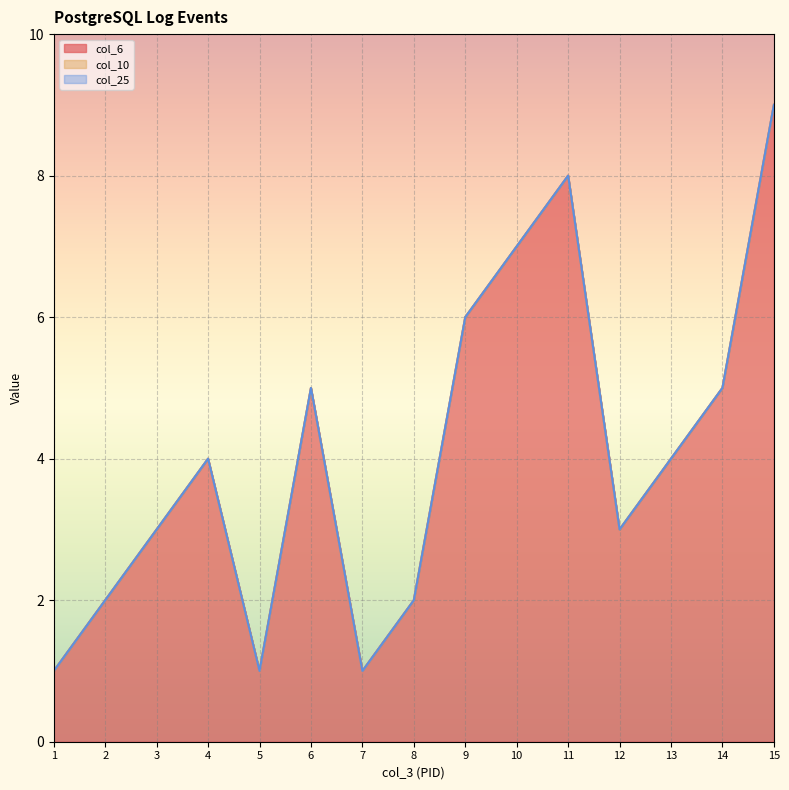

True or false: col_25 and col_10 cross at least once.

False